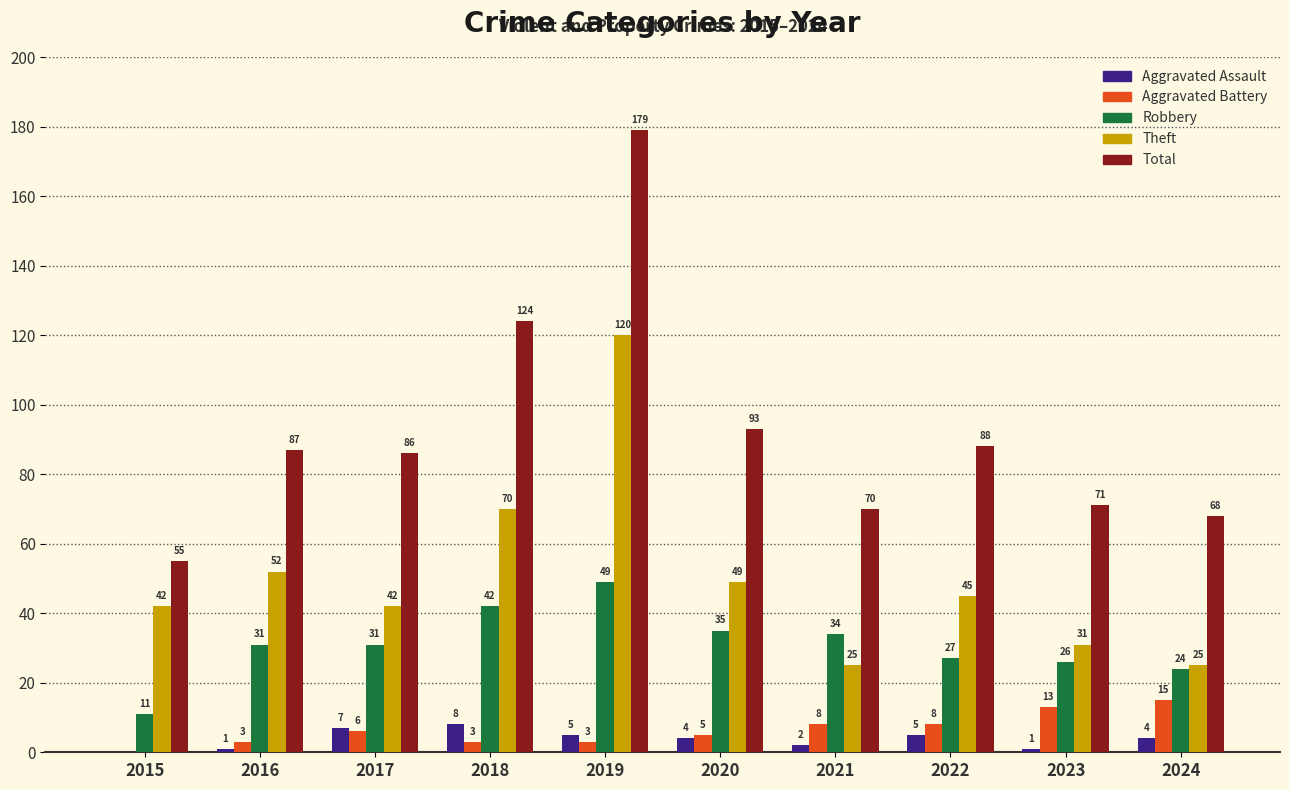

Between 2015 and 2019, which series saw the biggest shift?

Total